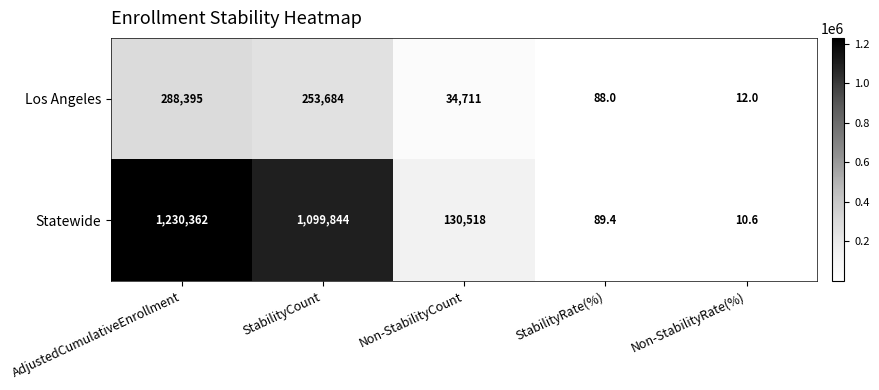

At StabilityCount, list the series in order from largest to smallest.

Statewide, Los Angeles